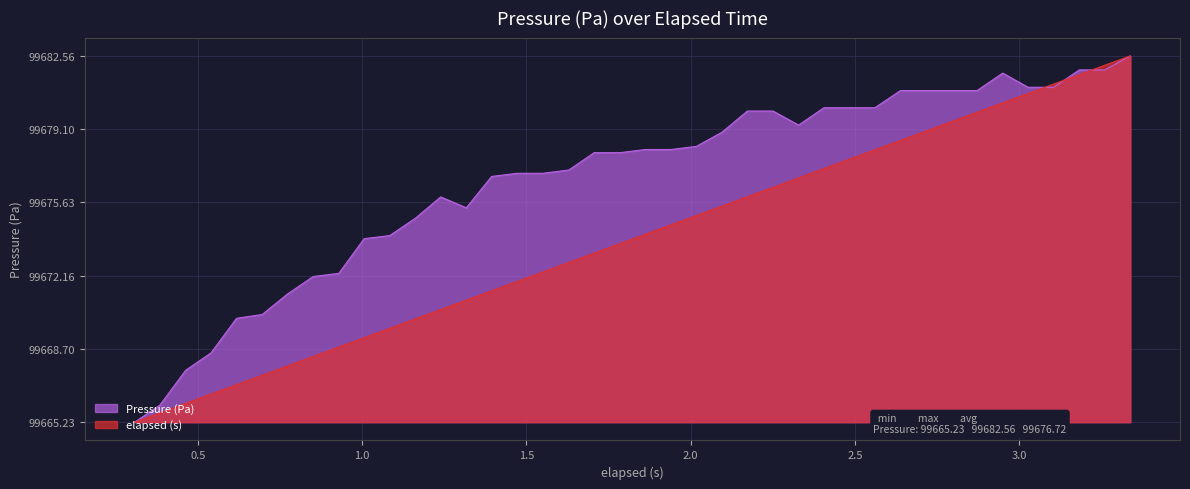

True or false: elapsed (s) has more than 0 points higher than both neighbors.

False